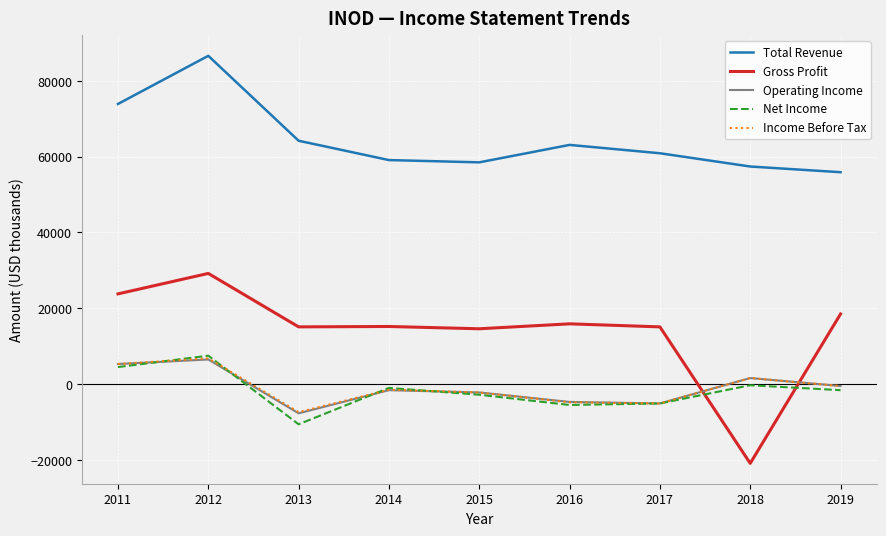

At how many categories does at least one series exceed 16591?

9